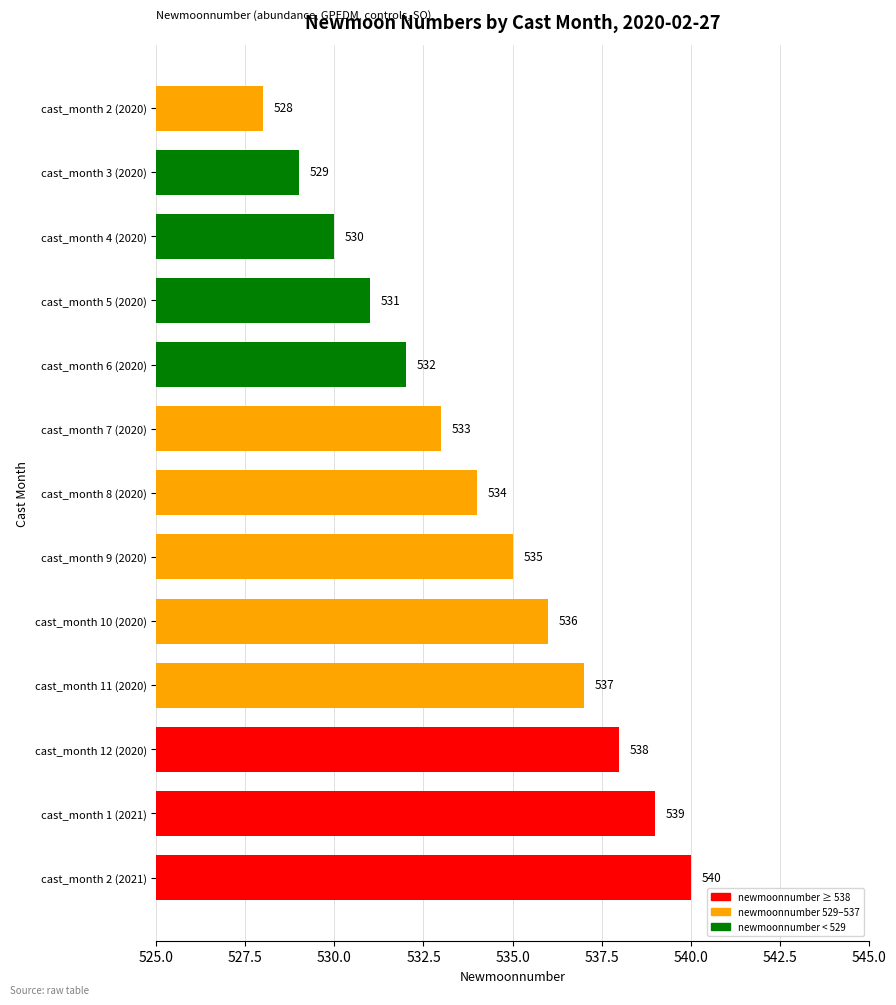

What is the average value?

534